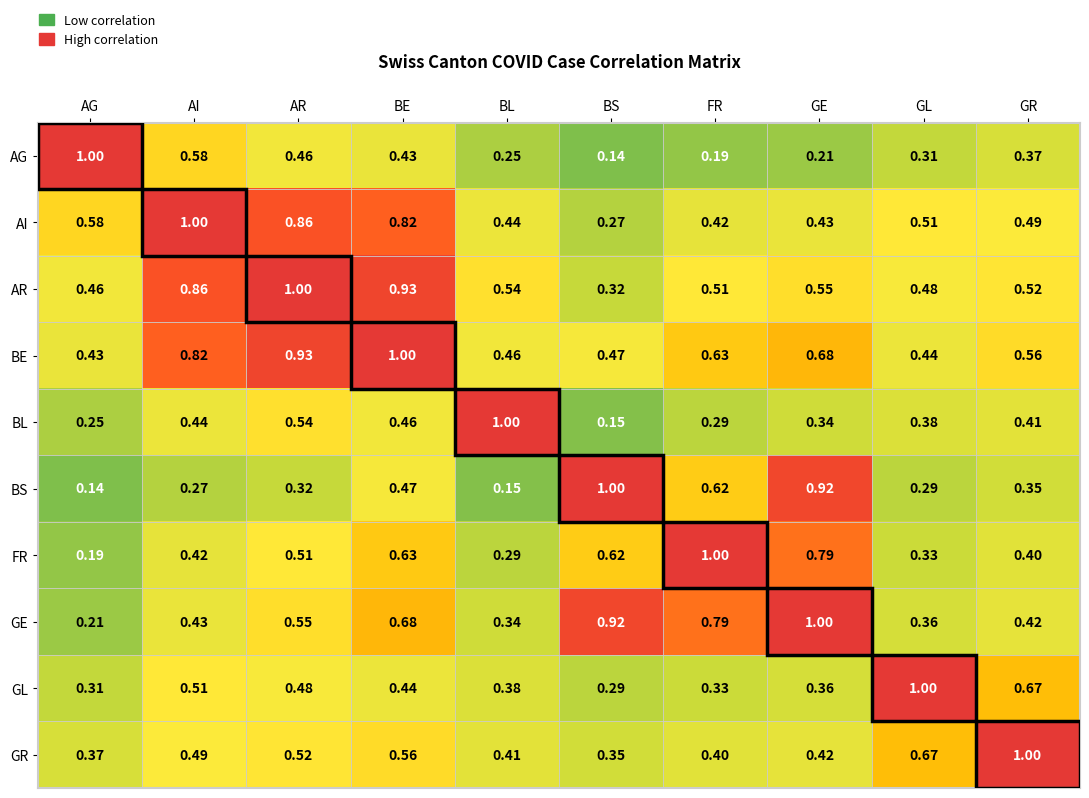

Where is FR nearest to the value 0?

AG